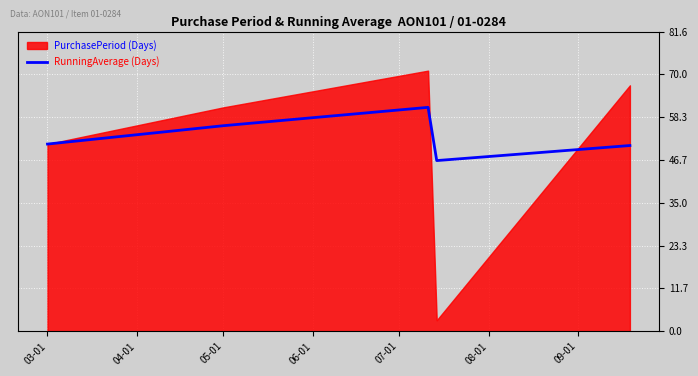

The value of RunningAverage (Days) at 05-01 is 76.2. True or false?

False